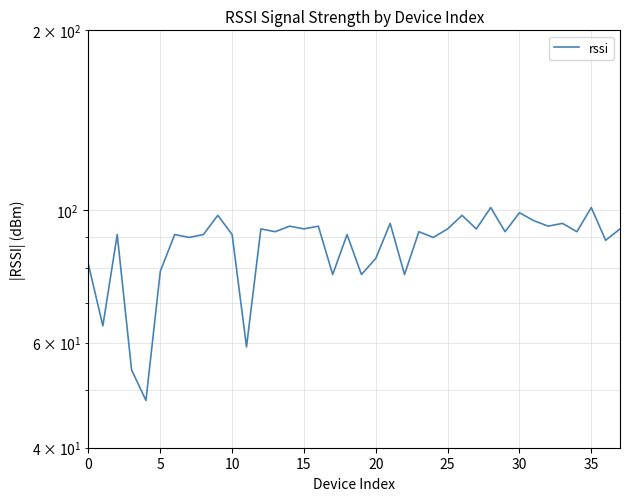

Is this an area chart (filled region under the line)?

No